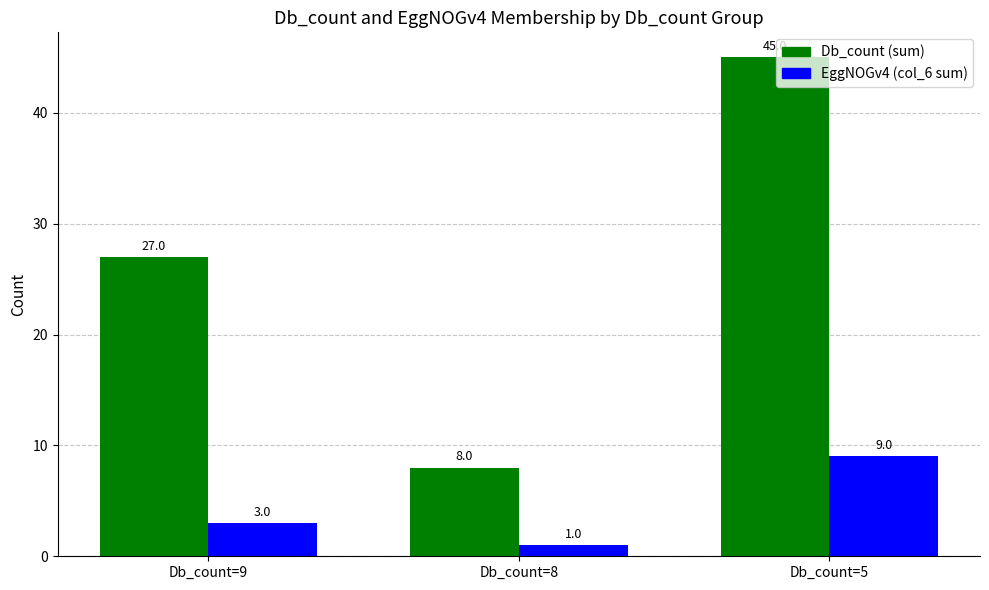

What is the maximum value shown in the chart?

45